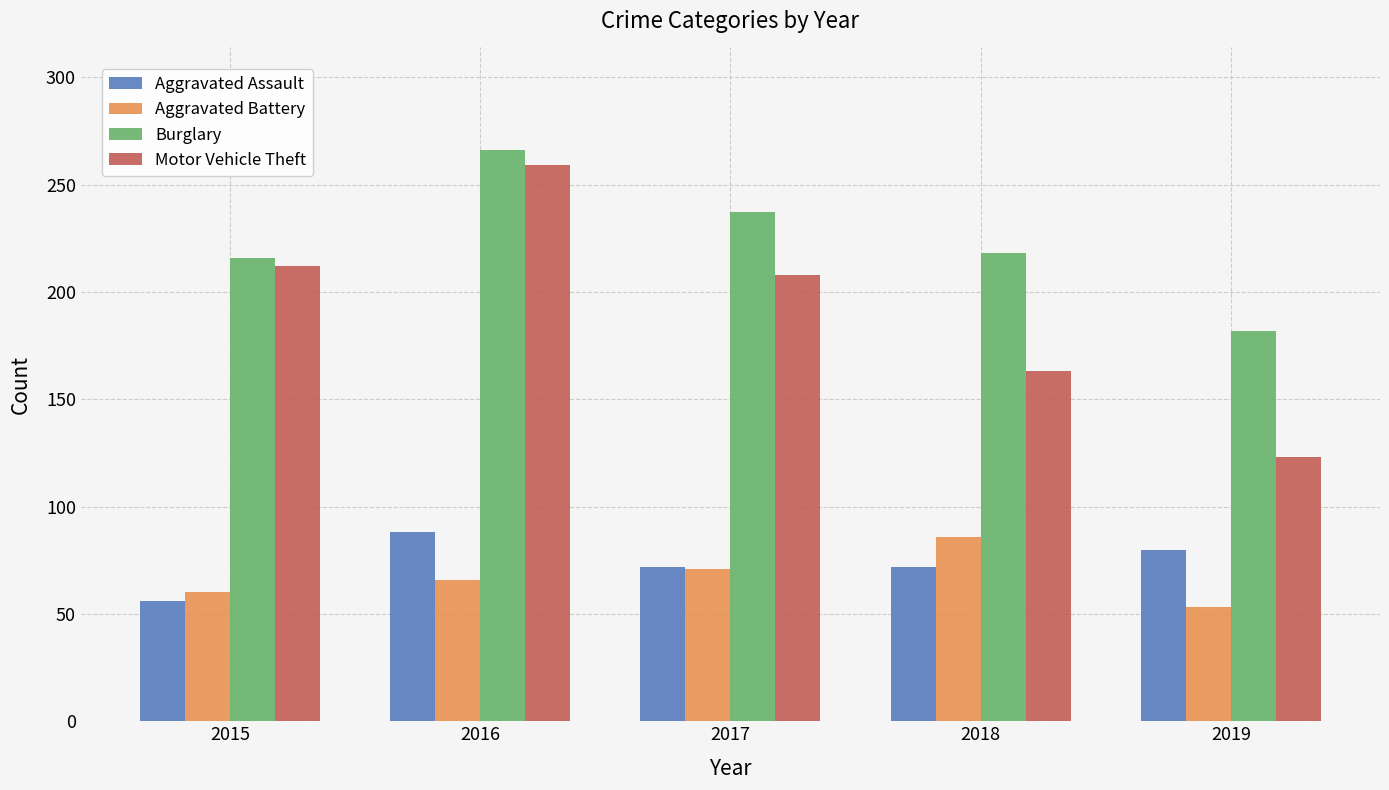

Which series has the widest spread of values?

Motor Vehicle Theft